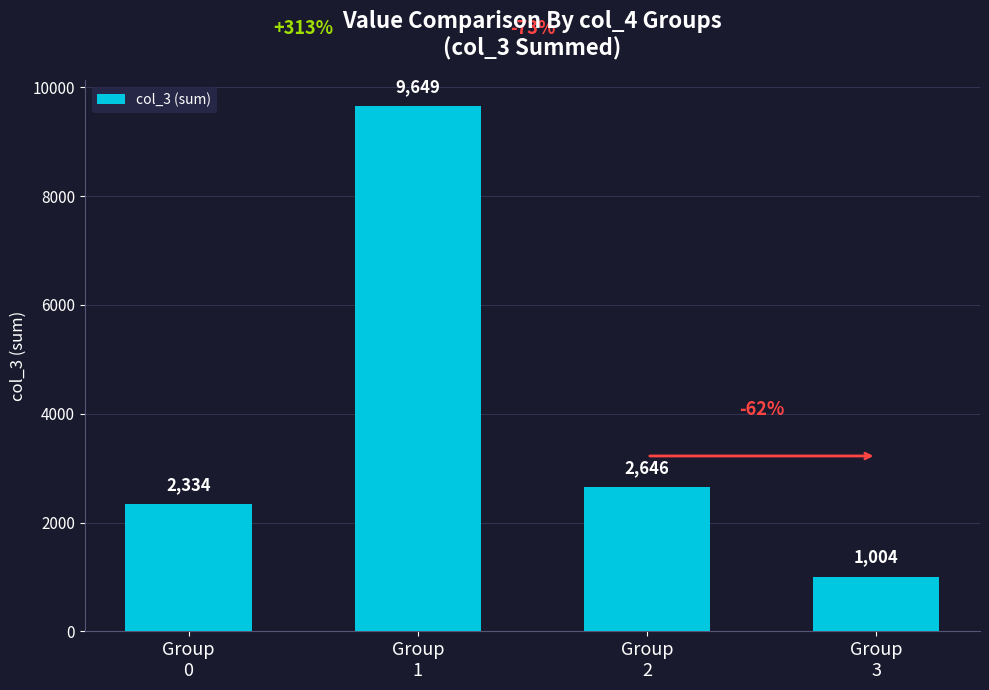

How many distinct data groups are displayed?

1